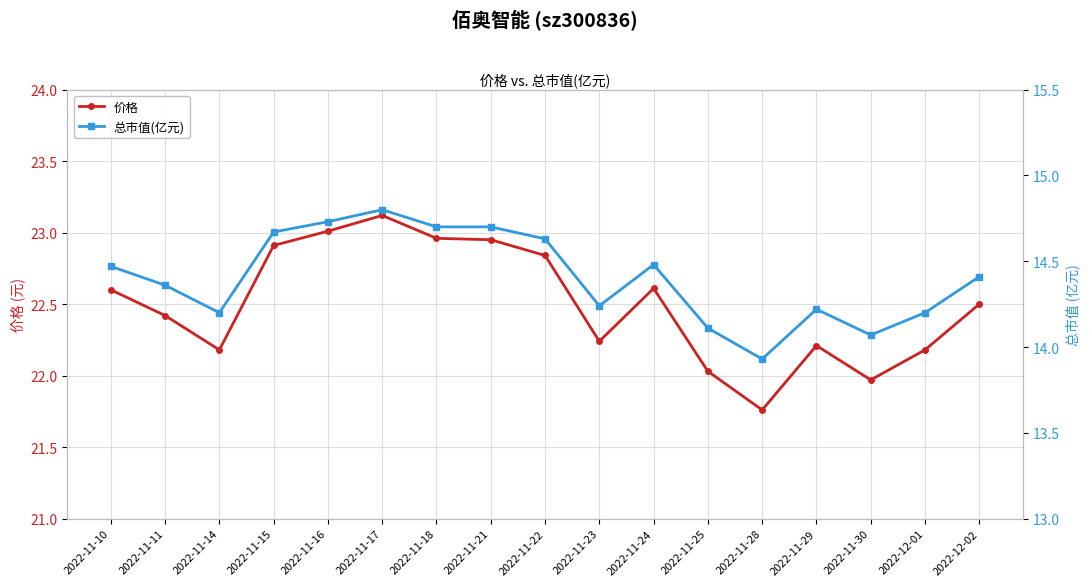

True or false: 价格 and 总市值(亿元) cross at least once.

False